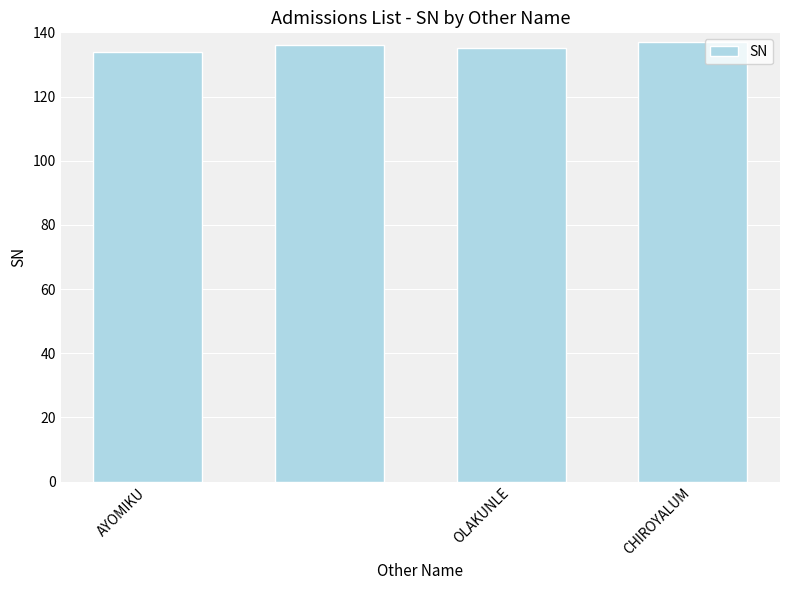

What is the minimum value shown in the chart?

134